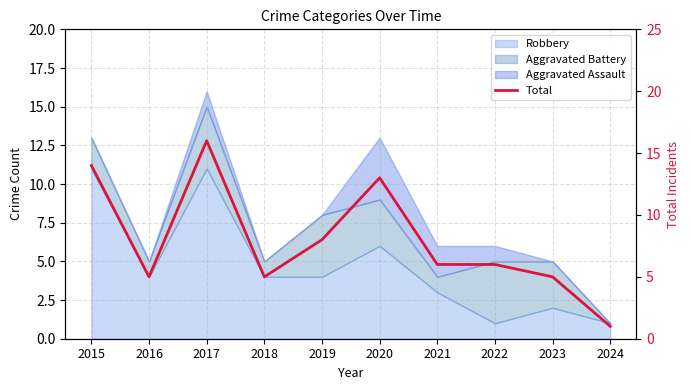

Where is the first local maximum?

2017